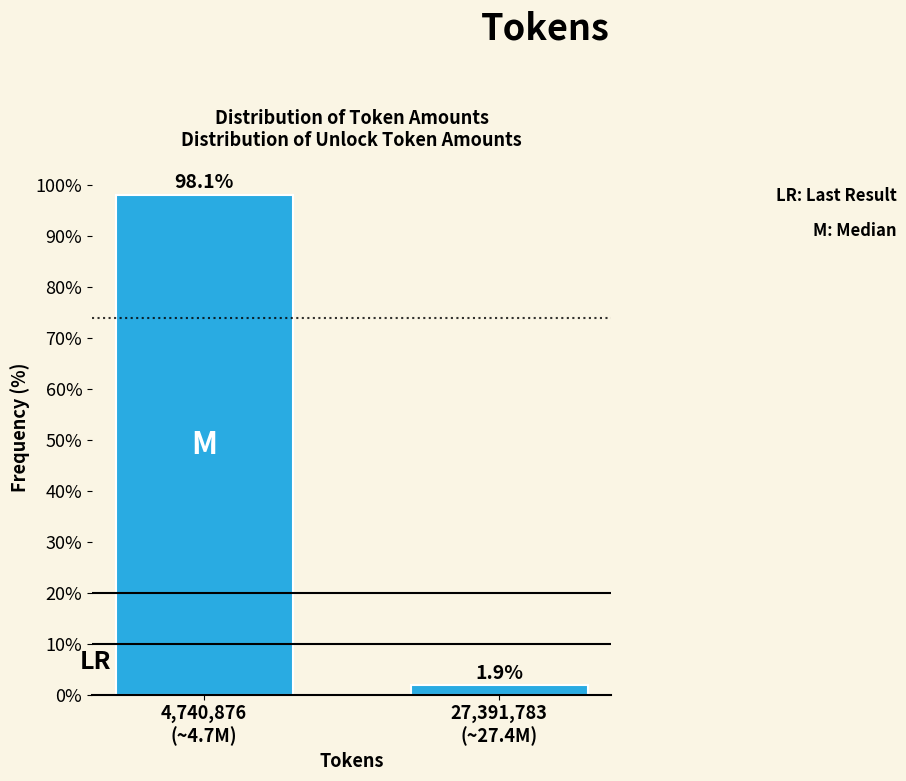

Reading left to right, what are all the values shown in this chart?

98.1	1.9